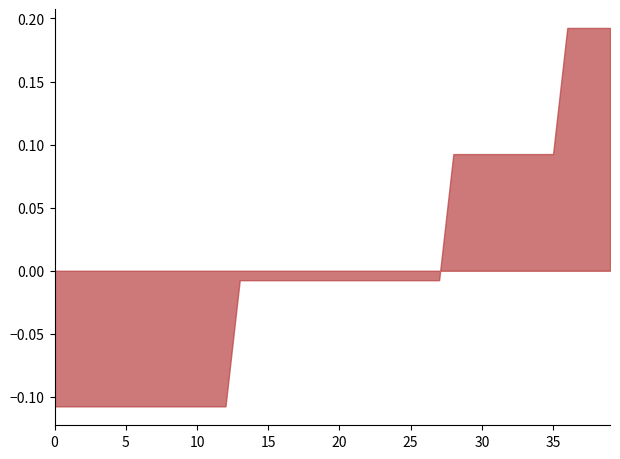

Count the number of categories in the chart.

40